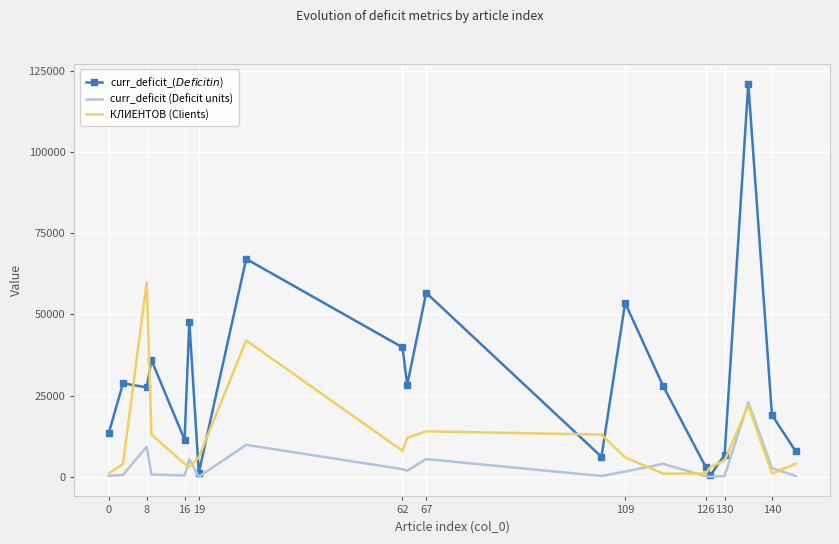

What is the difference between the maximum and minimum values in the curr_deficit (Deficit units) series?

22923.5